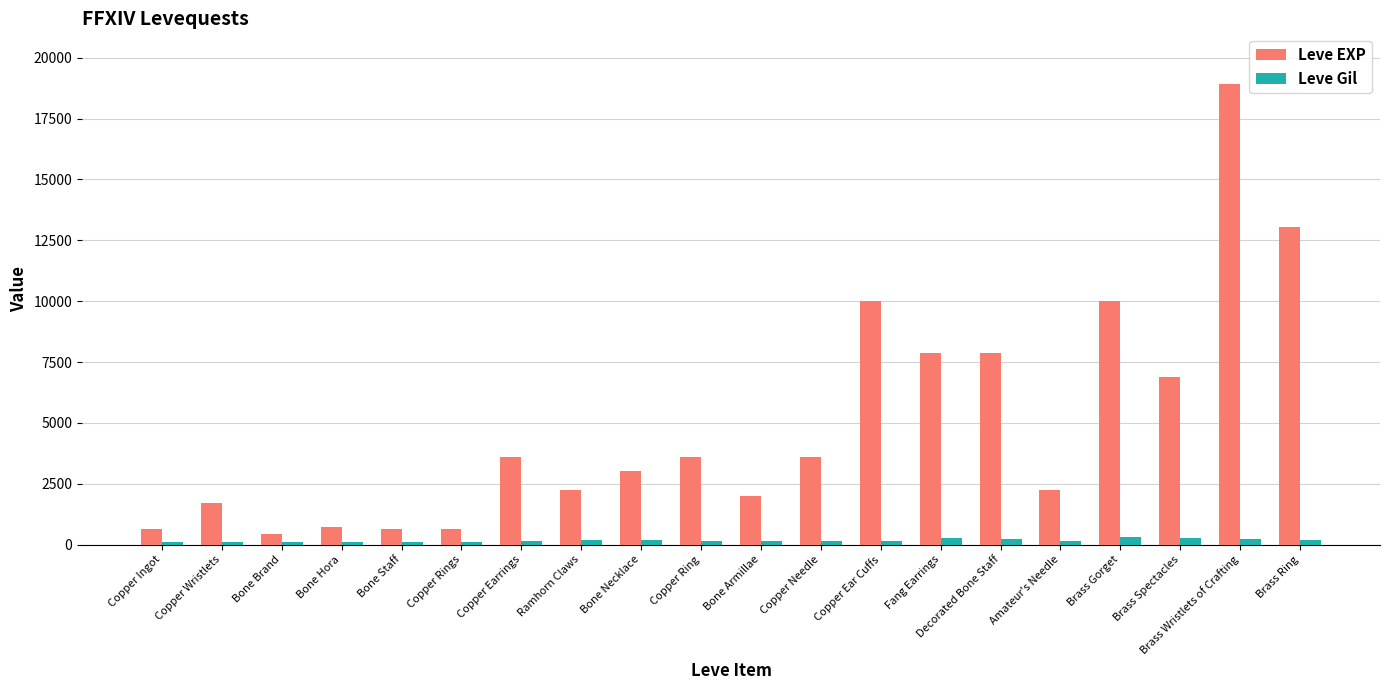

Are the bars grouped side by side (vs. stacked)?

Yes